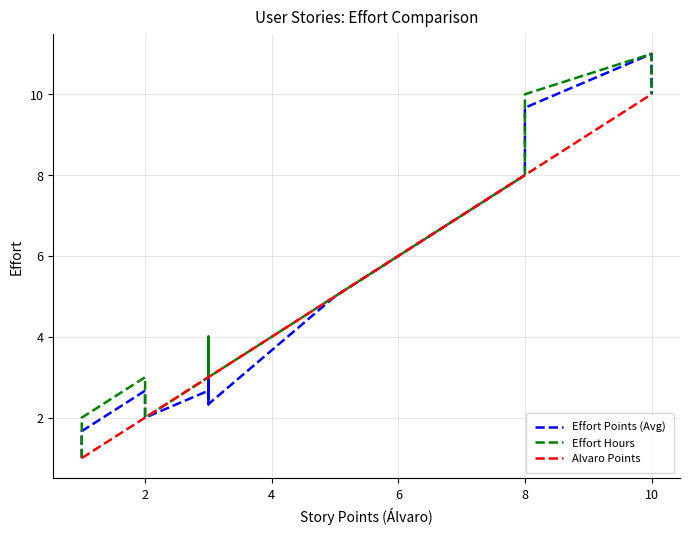

Rank the series at 2 from lowest to highest value.

Alvaro Points, Effort Points (Avg), Effort Hours